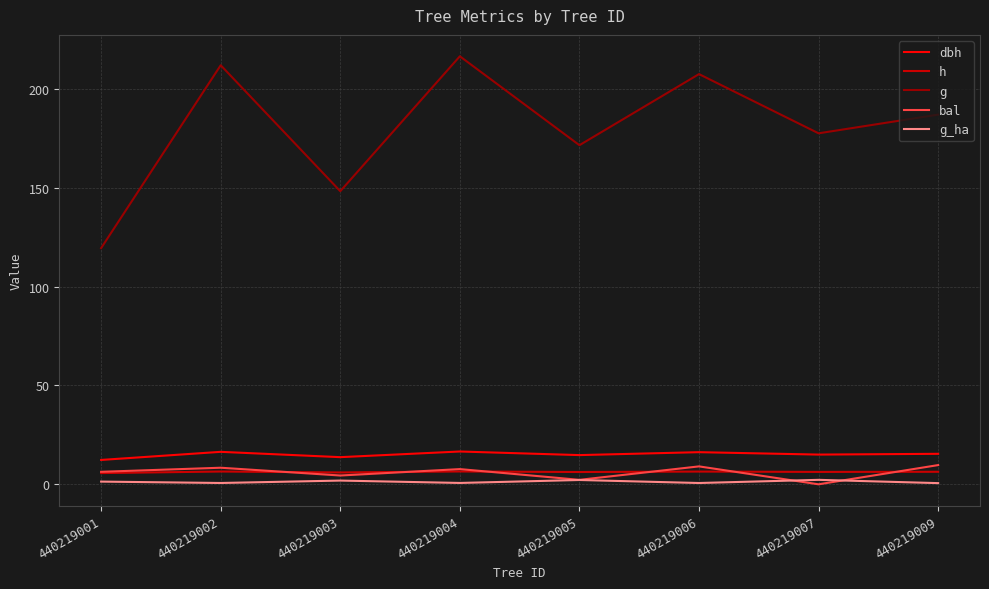

What are all the series names shown in the legend?

dbh, h, g, bal, g_ha